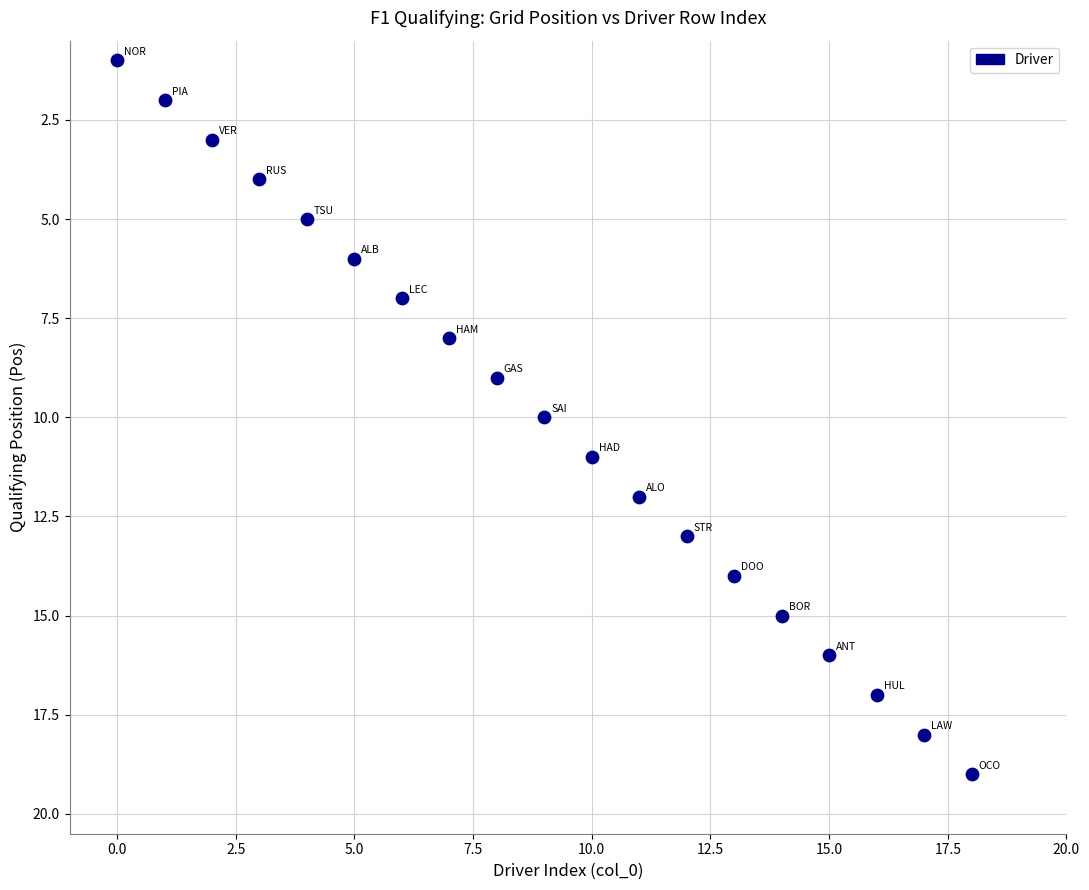

What is the range of Y values (max minus min)?

18